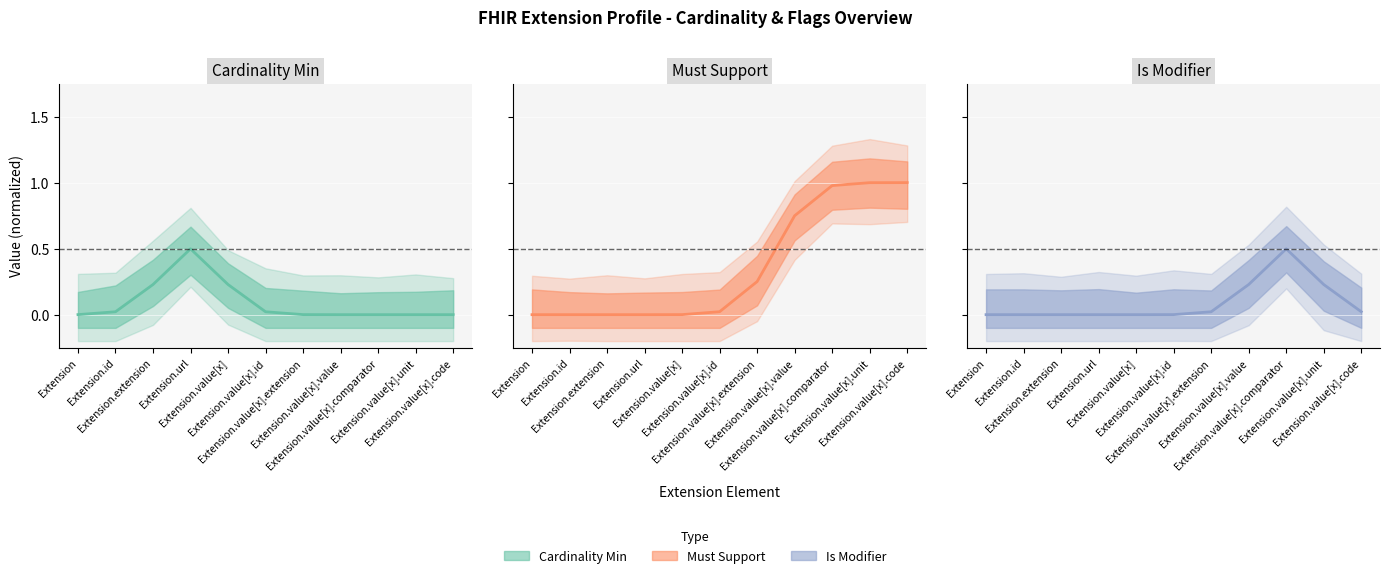

At which category does Cardinality Min reach its first local peak?

Extension.url